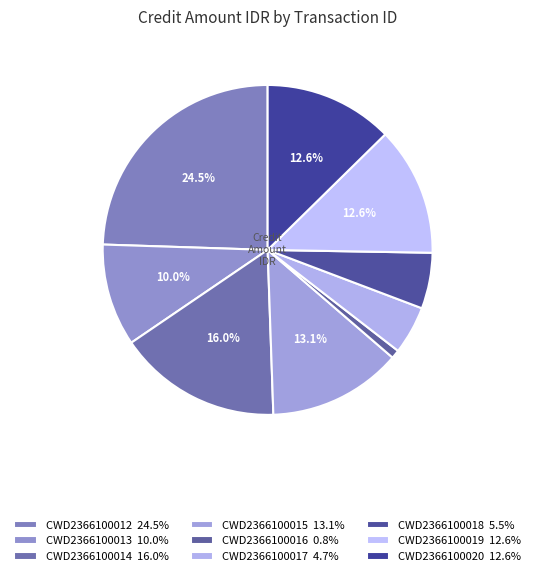

How many segments does this pie chart have?

9